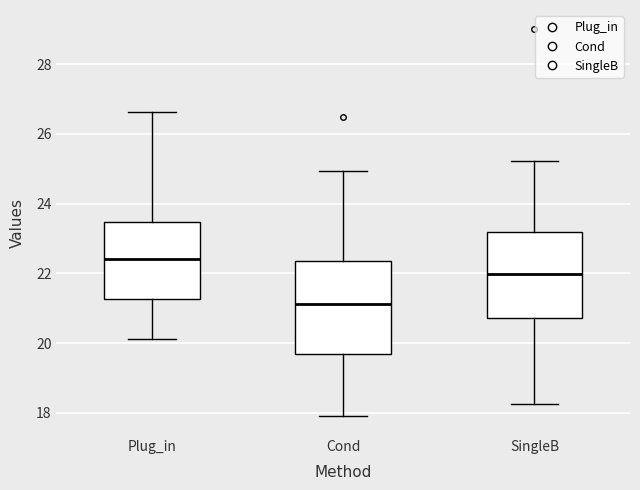

Comparing the boxes themselves (not the whiskers), which one is the tallest?

Cond